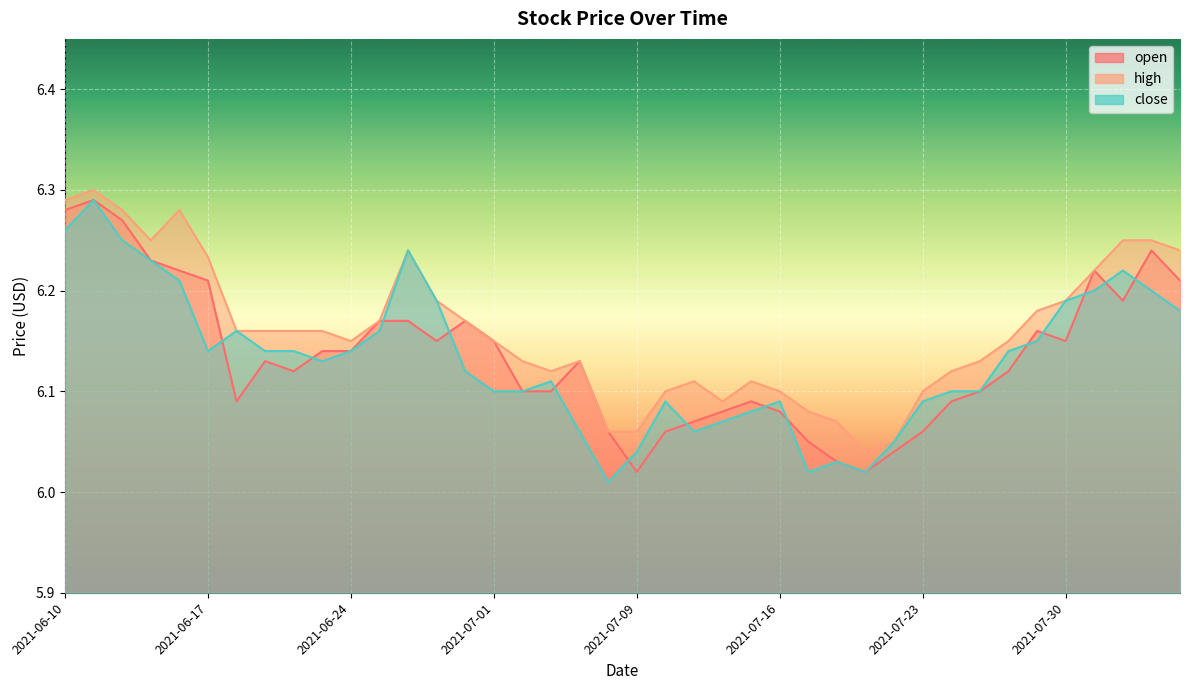

The value of close at 2021-07-07 is 6.1. True or false?

True